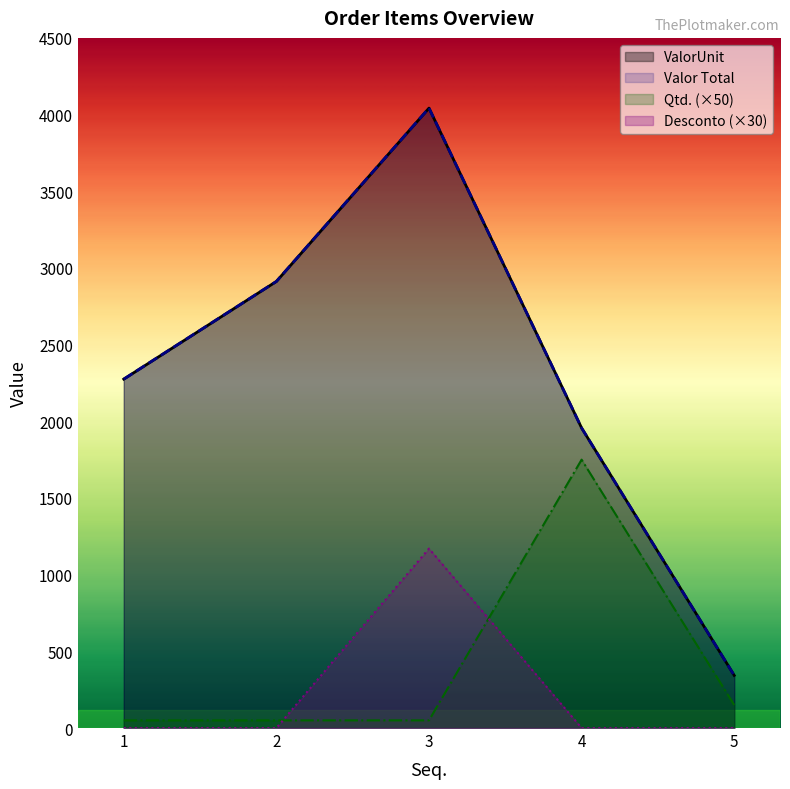

At which label is ValorUnit closest to 2192?

1